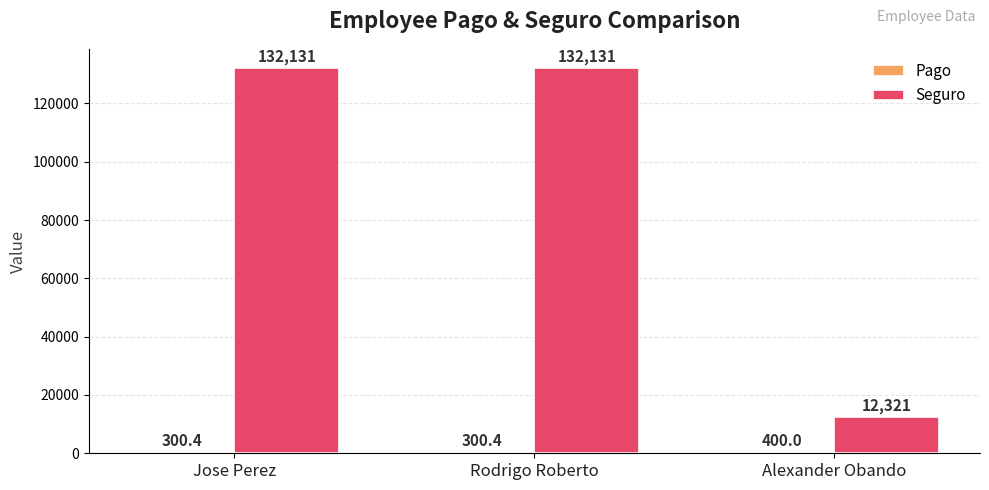

Which series has the largest total across all categories?

Seguro